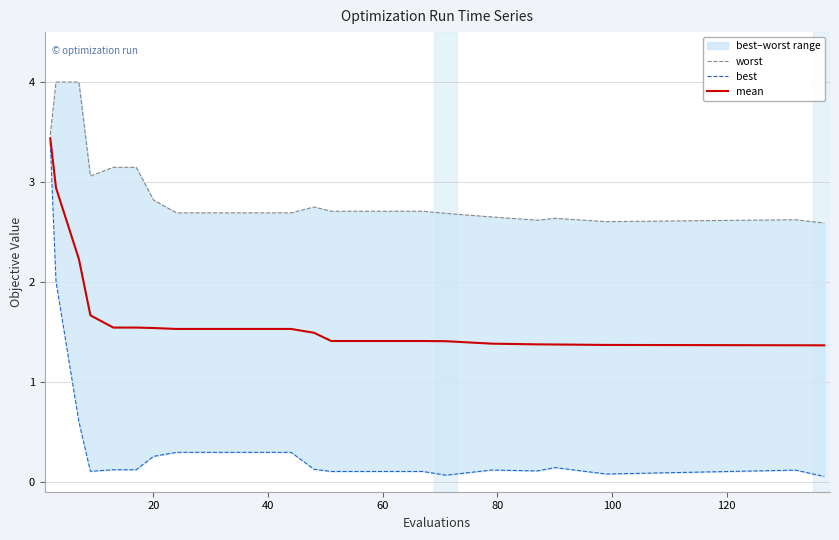

Which series has the largest range (max minus min)?

best